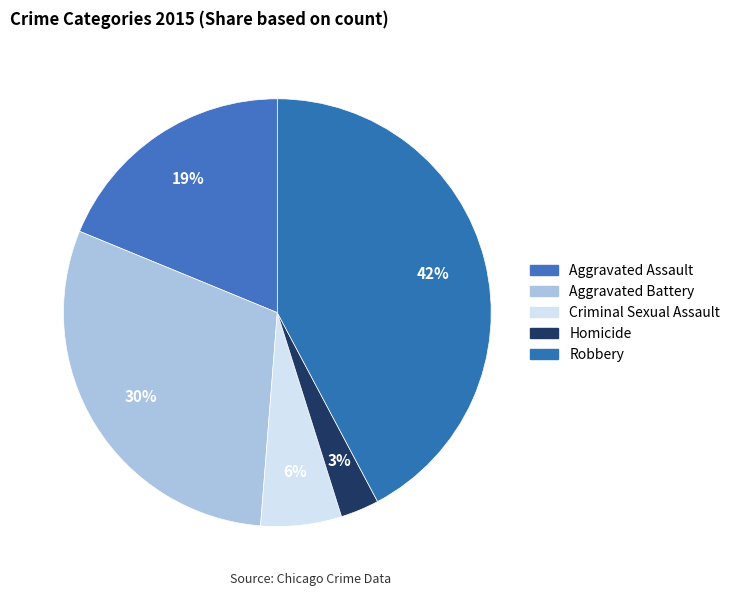

How many slices are in this pie chart?

5